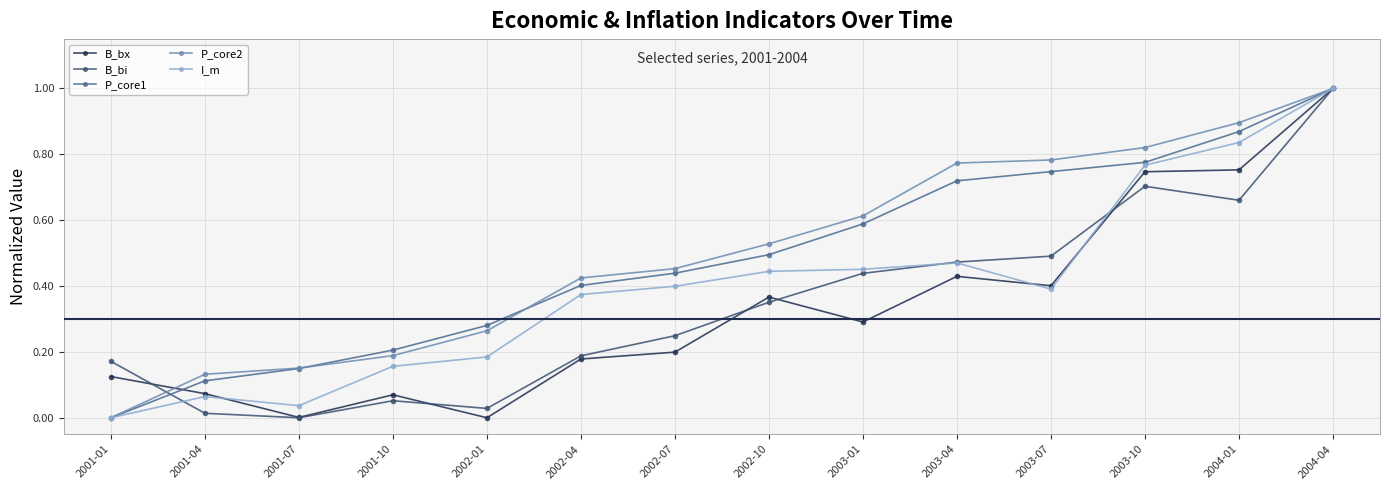

Which series has the largest total across all categories?

P_core2